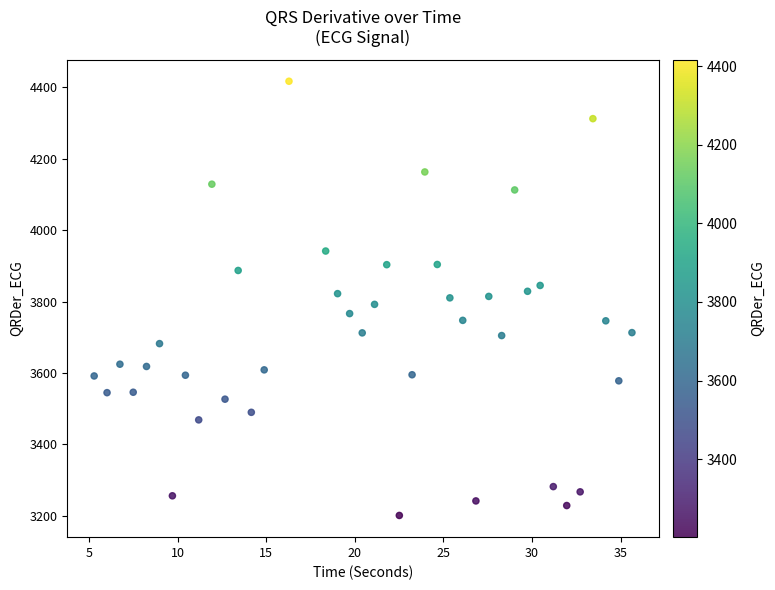

What is the range of Y values (max minus min)?

1216.3